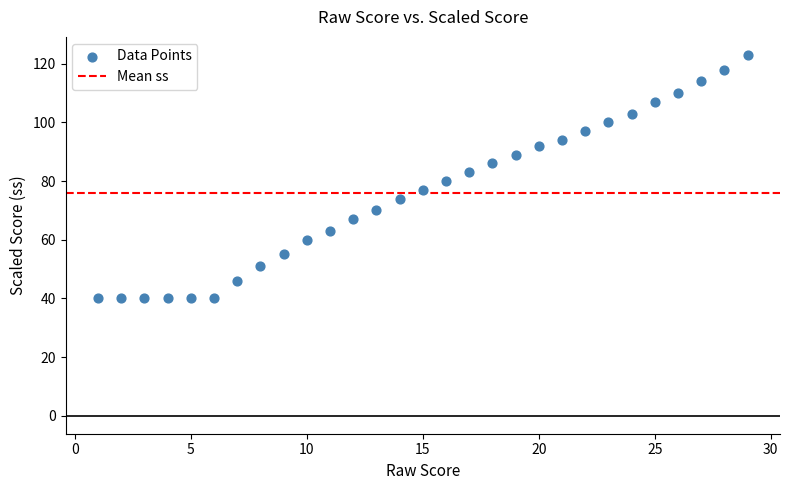

What is the range of X values (max minus min)?

28